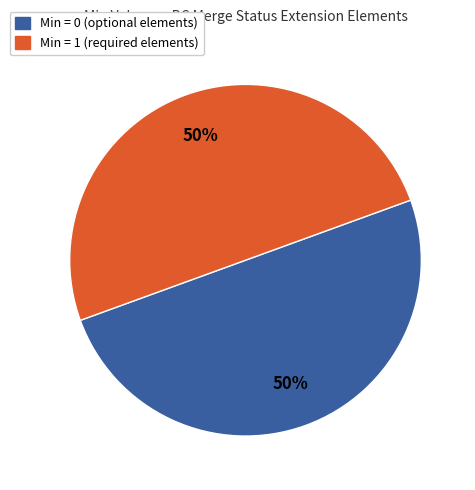

To the nearest percent, what is the average slice percentage?

50%